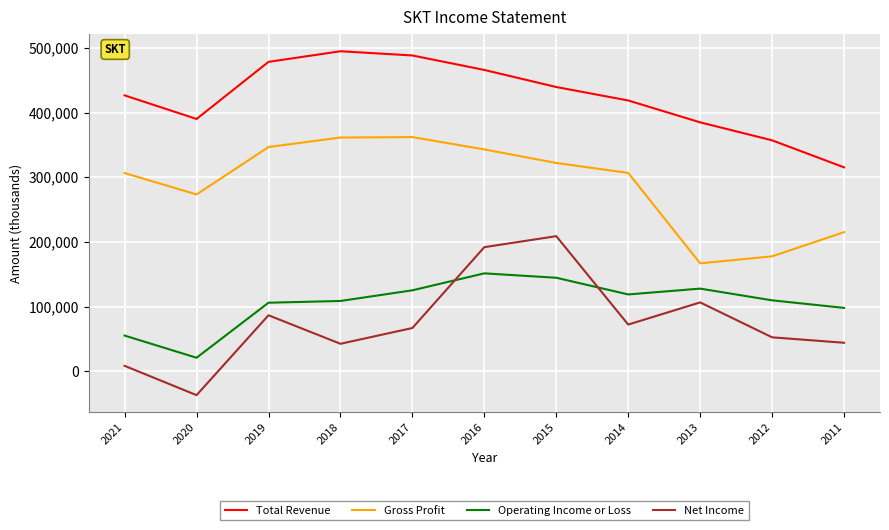

What is the total value across all series at 2011?

672100